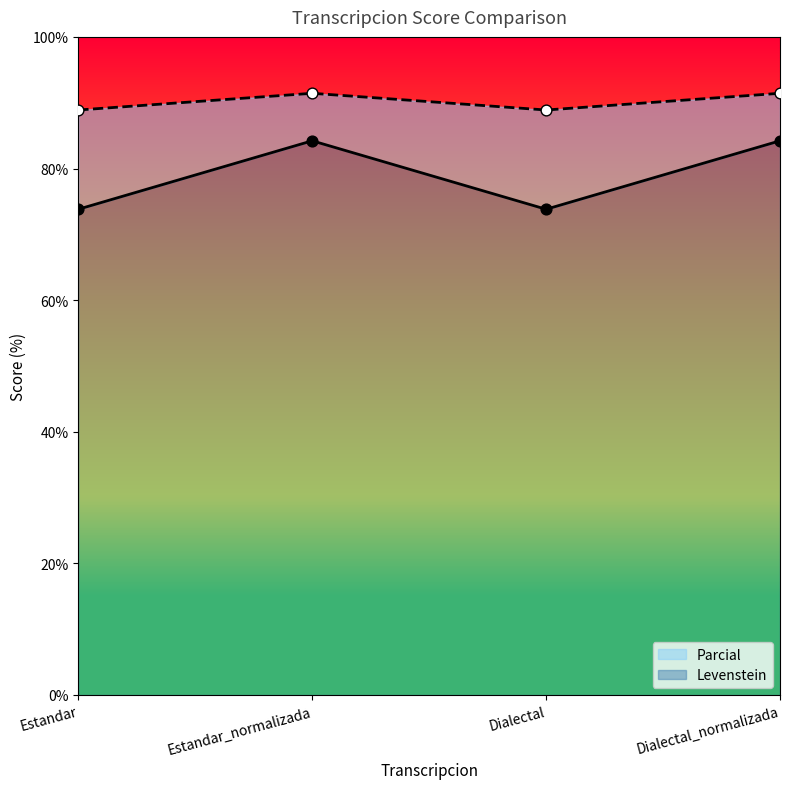

Which series has the largest Y range (max minus min)?

Levenstein